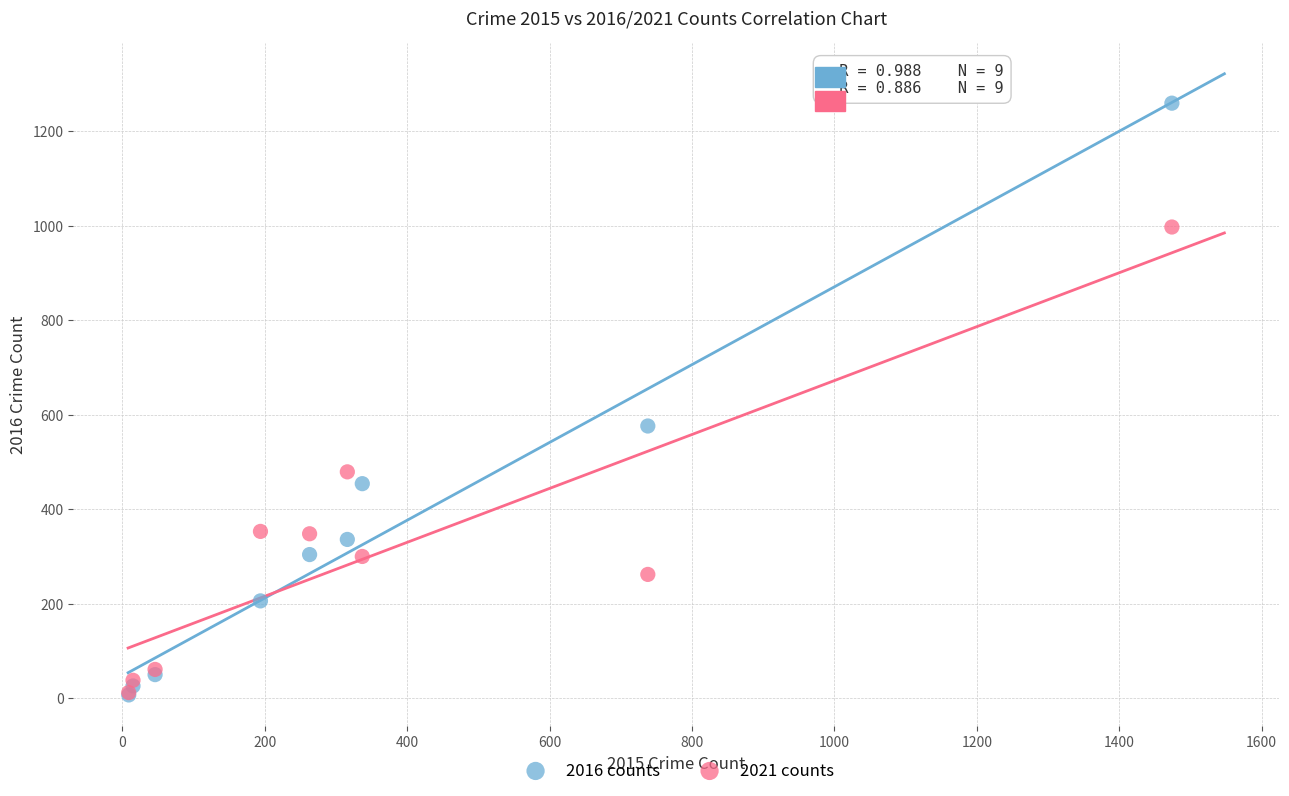

Which series has the largest Y range (max minus min)?

2016 counts